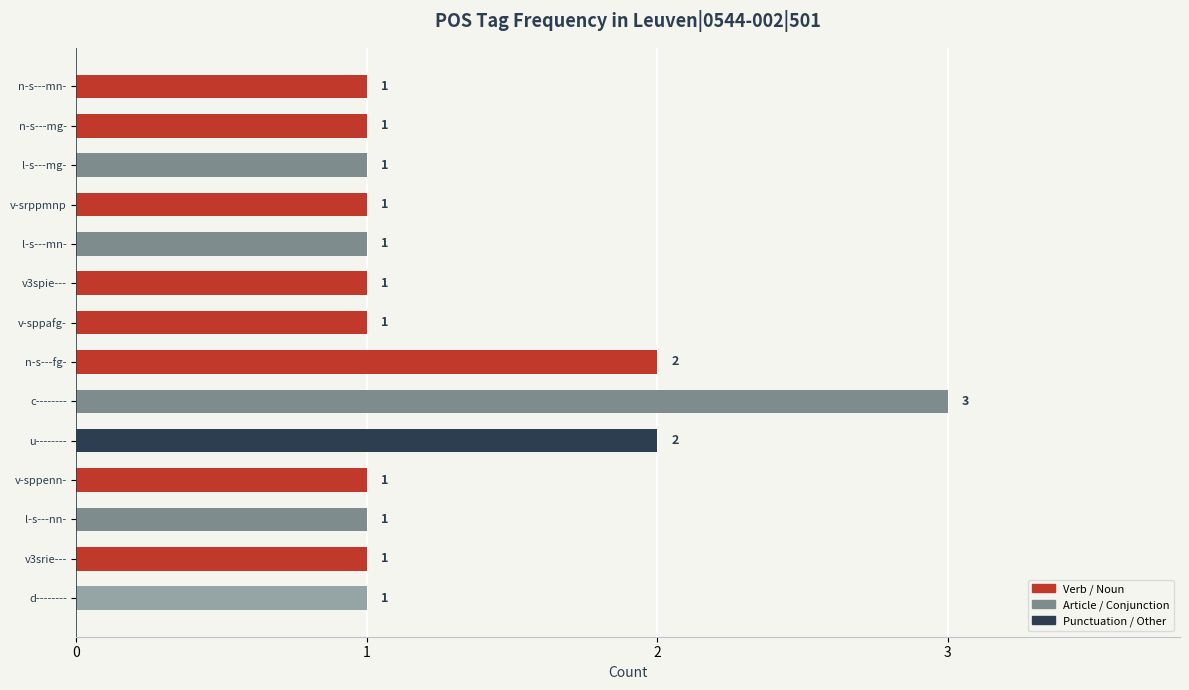

Reading bottom to top, list all the values displayed in this chart.

1	1	1	1	2	3	2	1	1	1	1	1	1	1